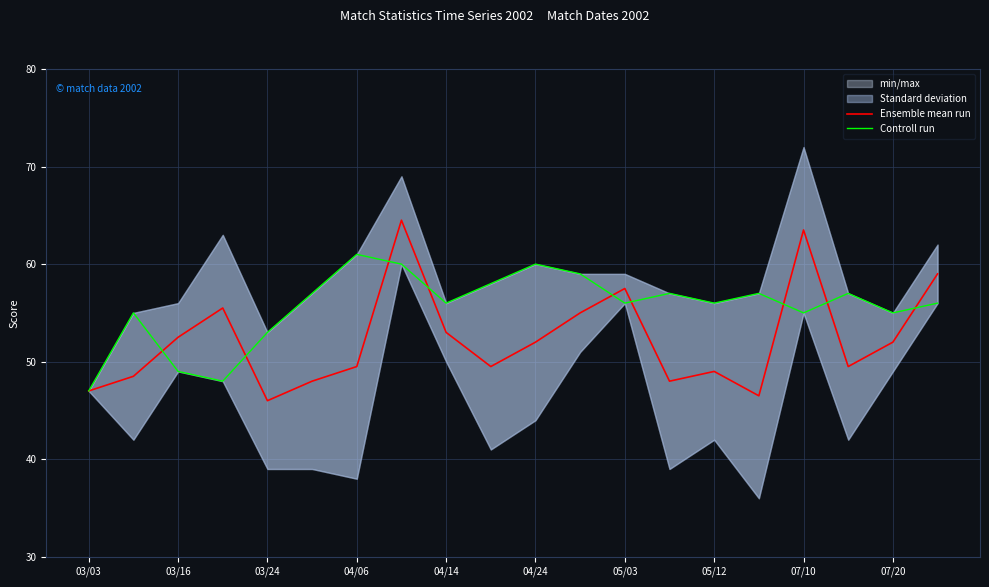

The value of Ensemble mean run at 04/14 is 53.0. True or false?

True